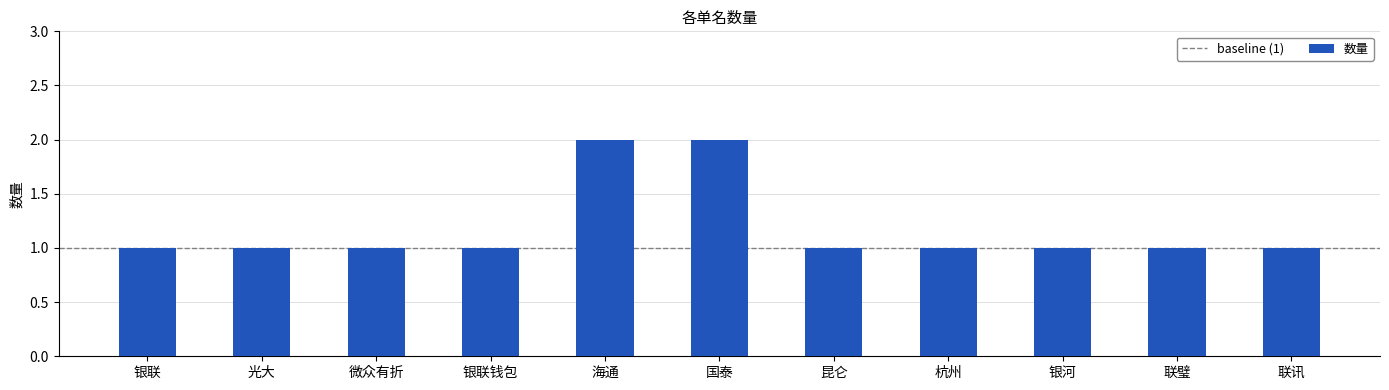

What is the sum of all values?

13